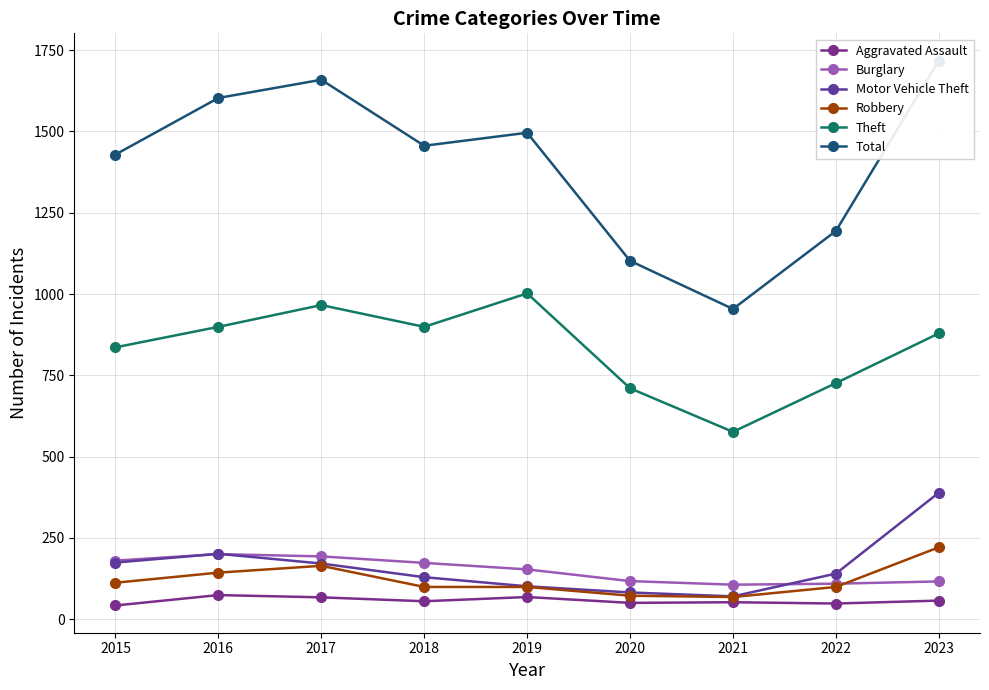

True or false: Total and Robbery intersect in this chart.

False